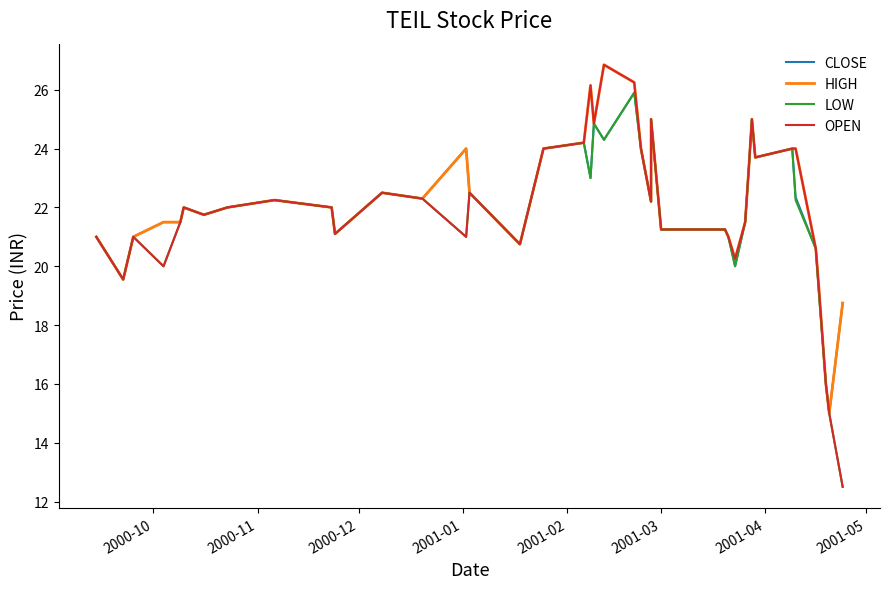

Which series has the largest range (max minus min)?

OPEN